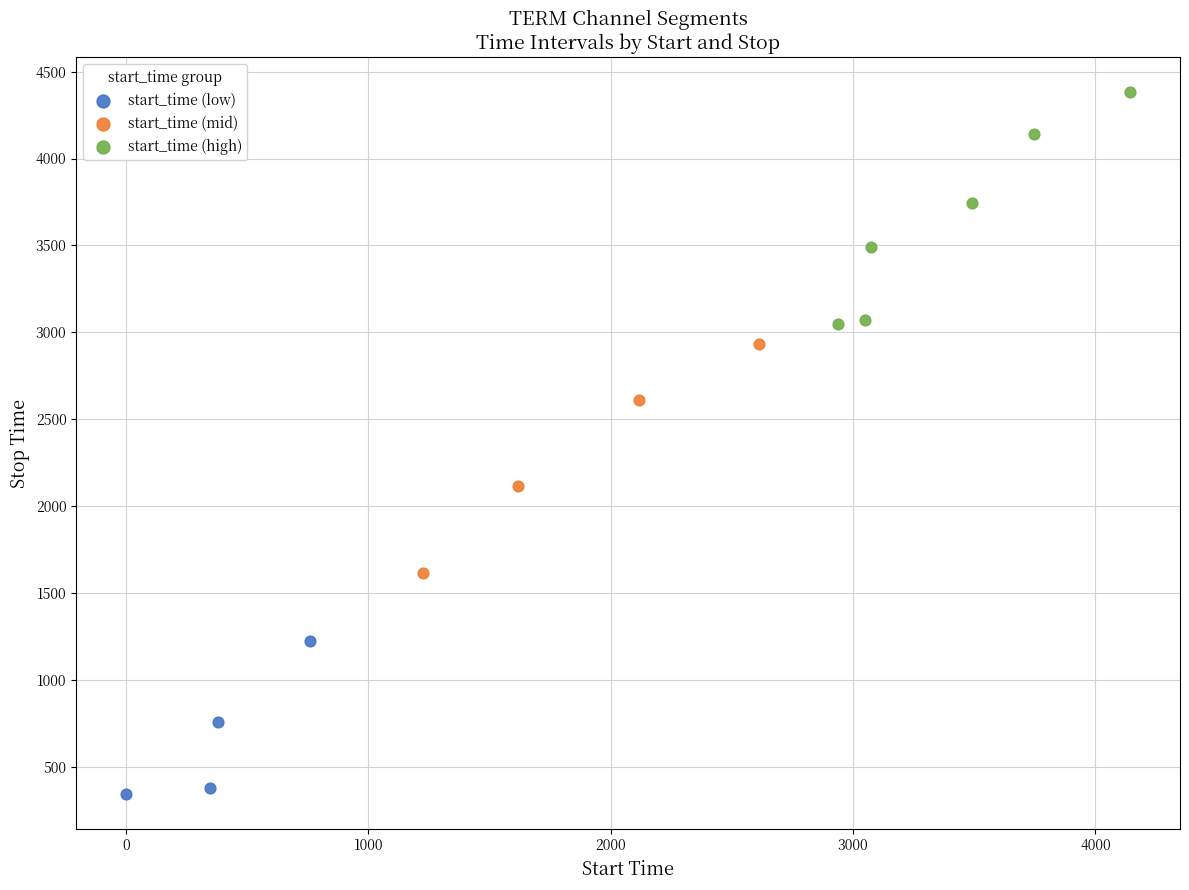

Which series reaches the minimum Y coordinate?

start_time (low)